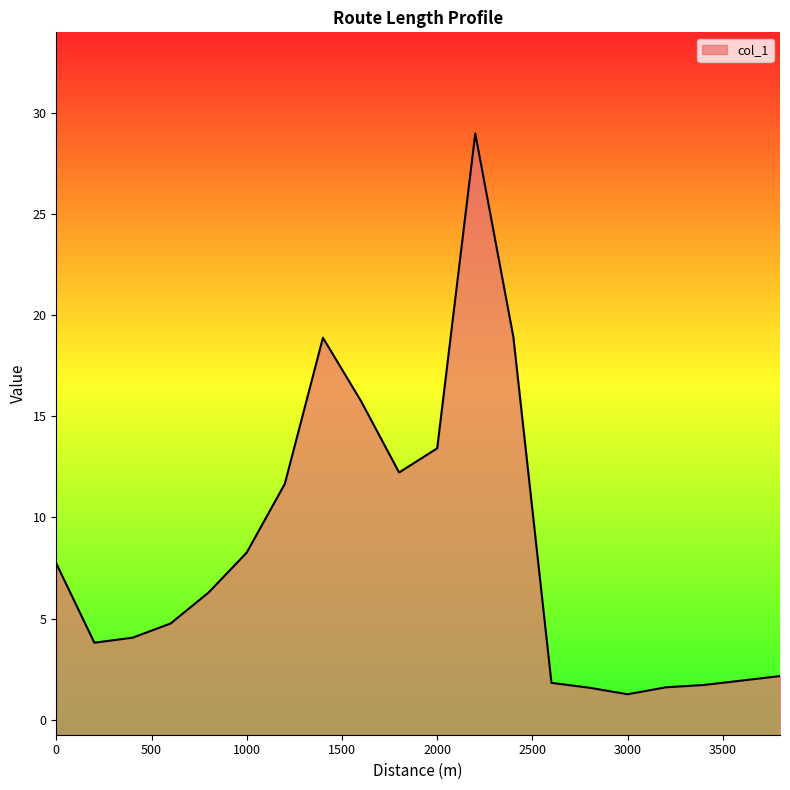

List the labels in order of value, smallest first.

3000, 2800, 3200, 3400, 2600, 3600, 3800, 200, 400, 600, 800, 0, 1000, 1200, 1800, 2000, 1600, 1400, 2400, 2200